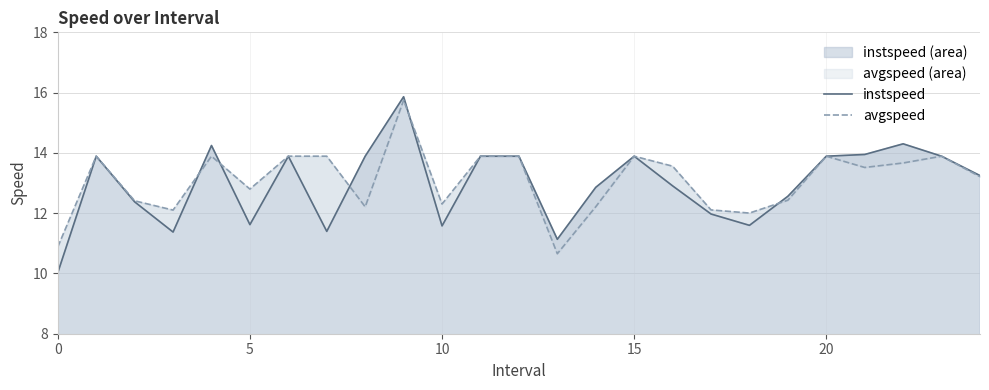

How many data points in avgspeed are above 13?

14